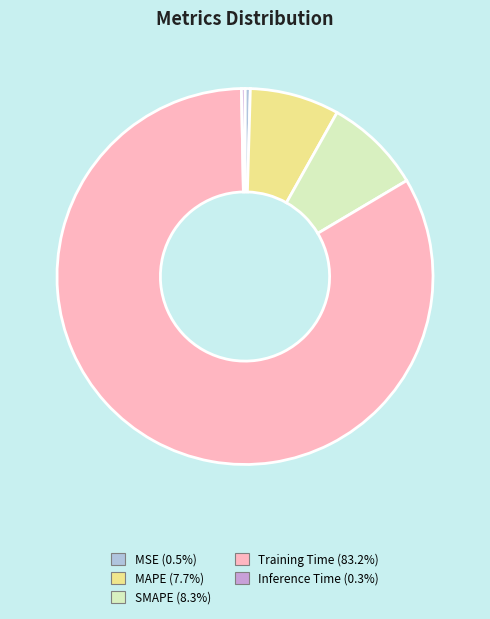

Does Training Time account for over 50% of the chart?

Yes